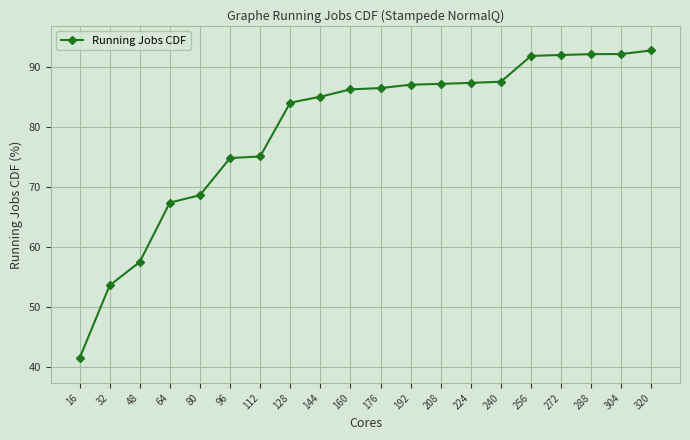

Which has a higher value, 176 or 288?

288